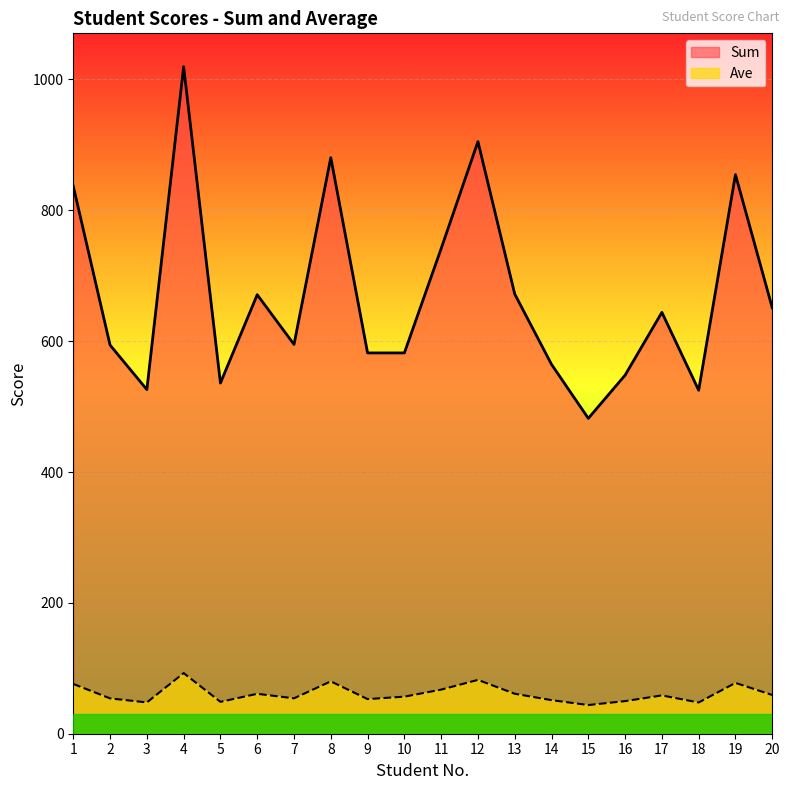

Is it true that Sum equals 964.8 at 7?

False